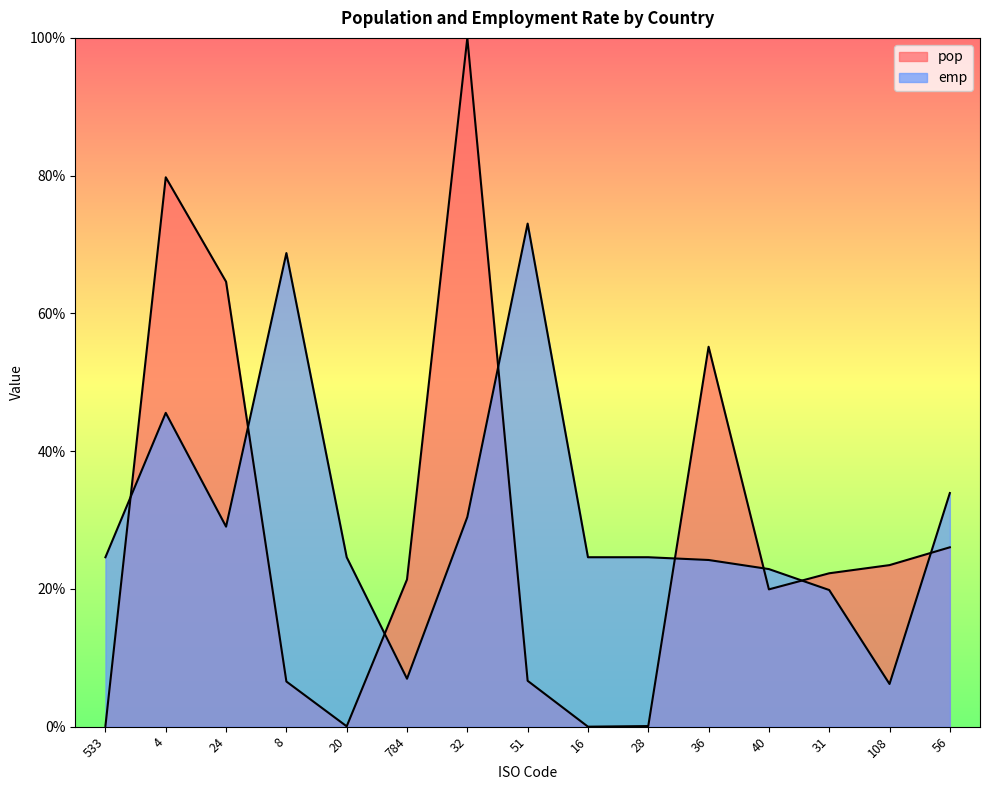

Rank the series by their average value, from highest to lowest.

emp, pop